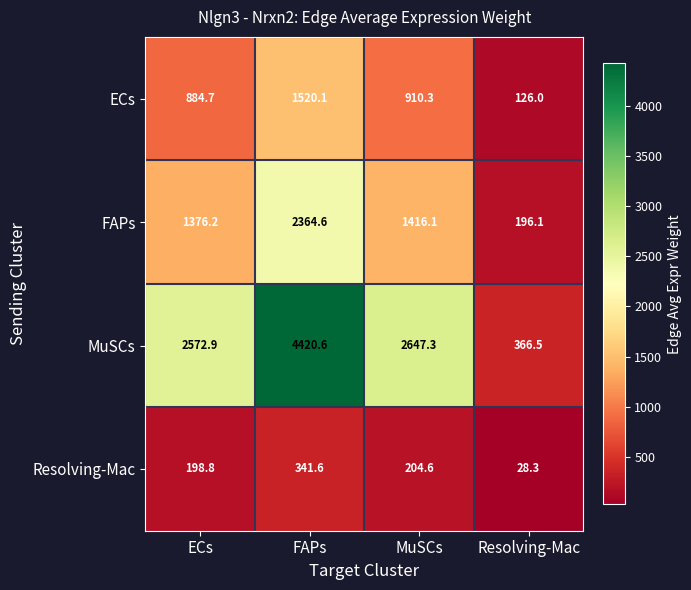

Read the MuSCs value at MuSCs.

2647.3